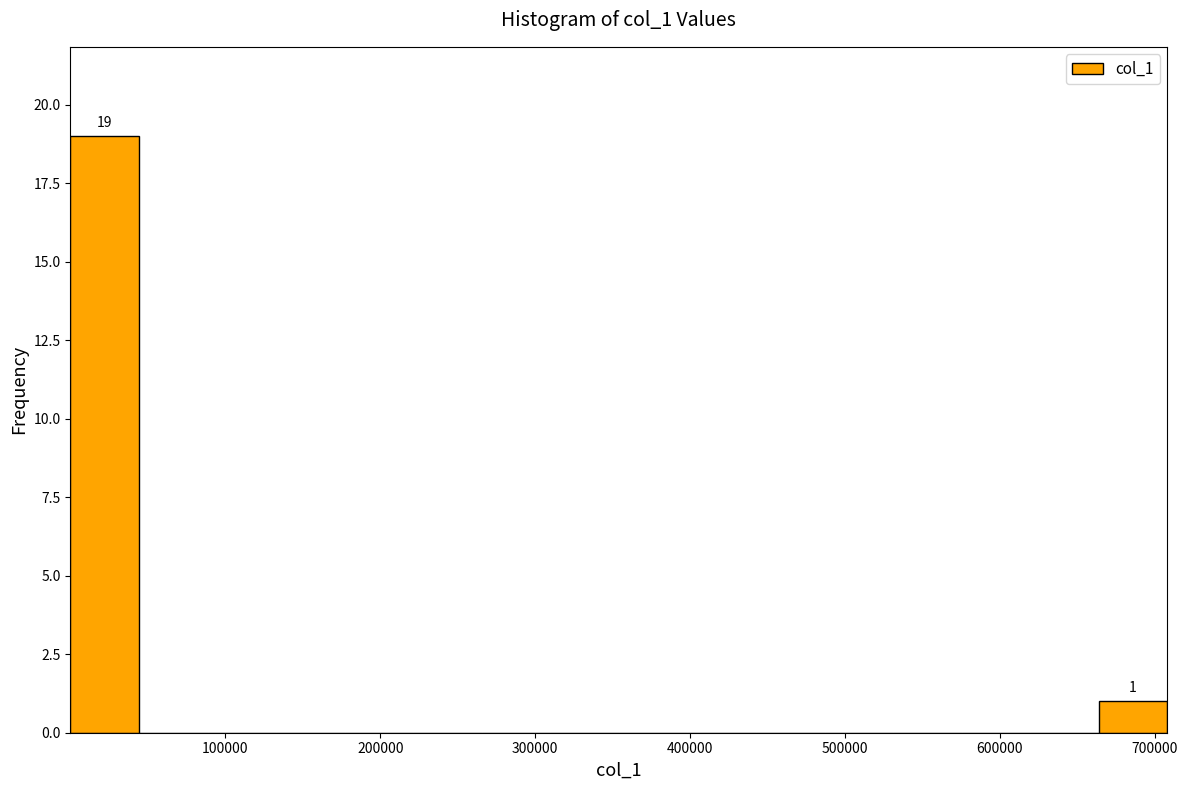

Over which range of the x-axis is the bar tallest?

0 to 40000